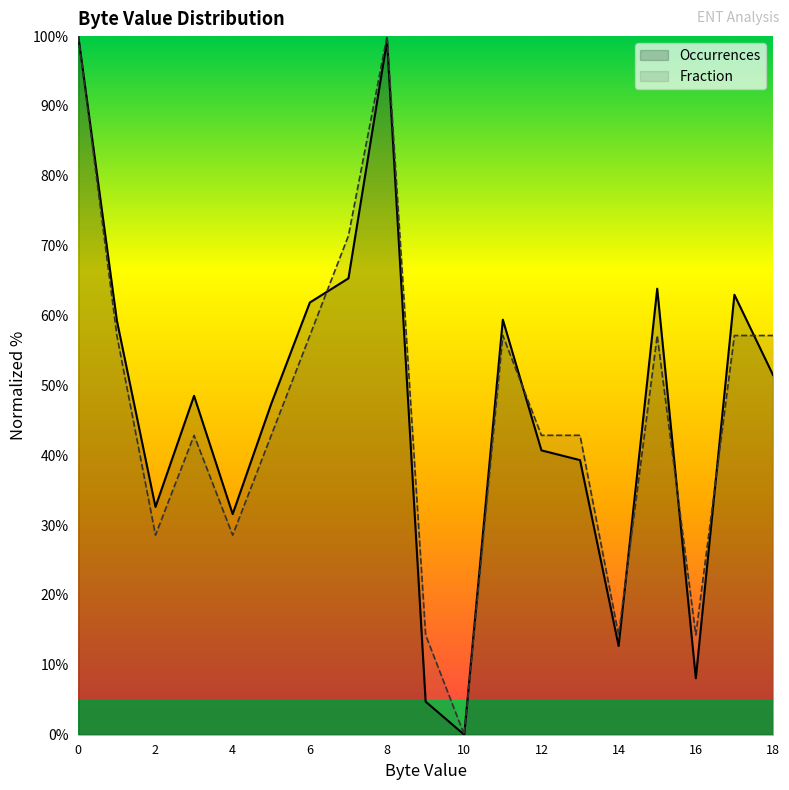

Which series has the largest range (max minus min)?

Occurrences